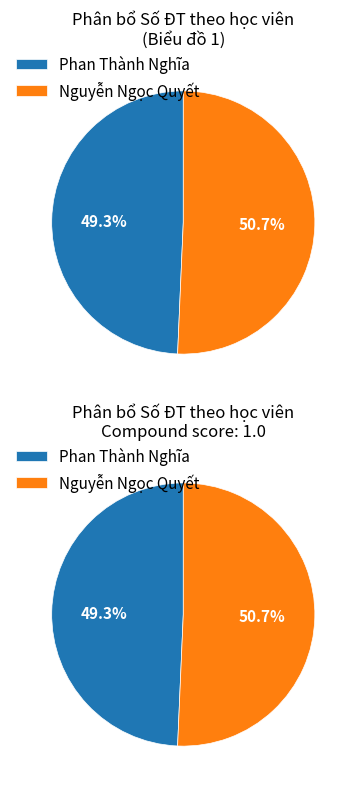

The Phan Thành Nghĩa slice represents 40% of the pie. True or false?

False